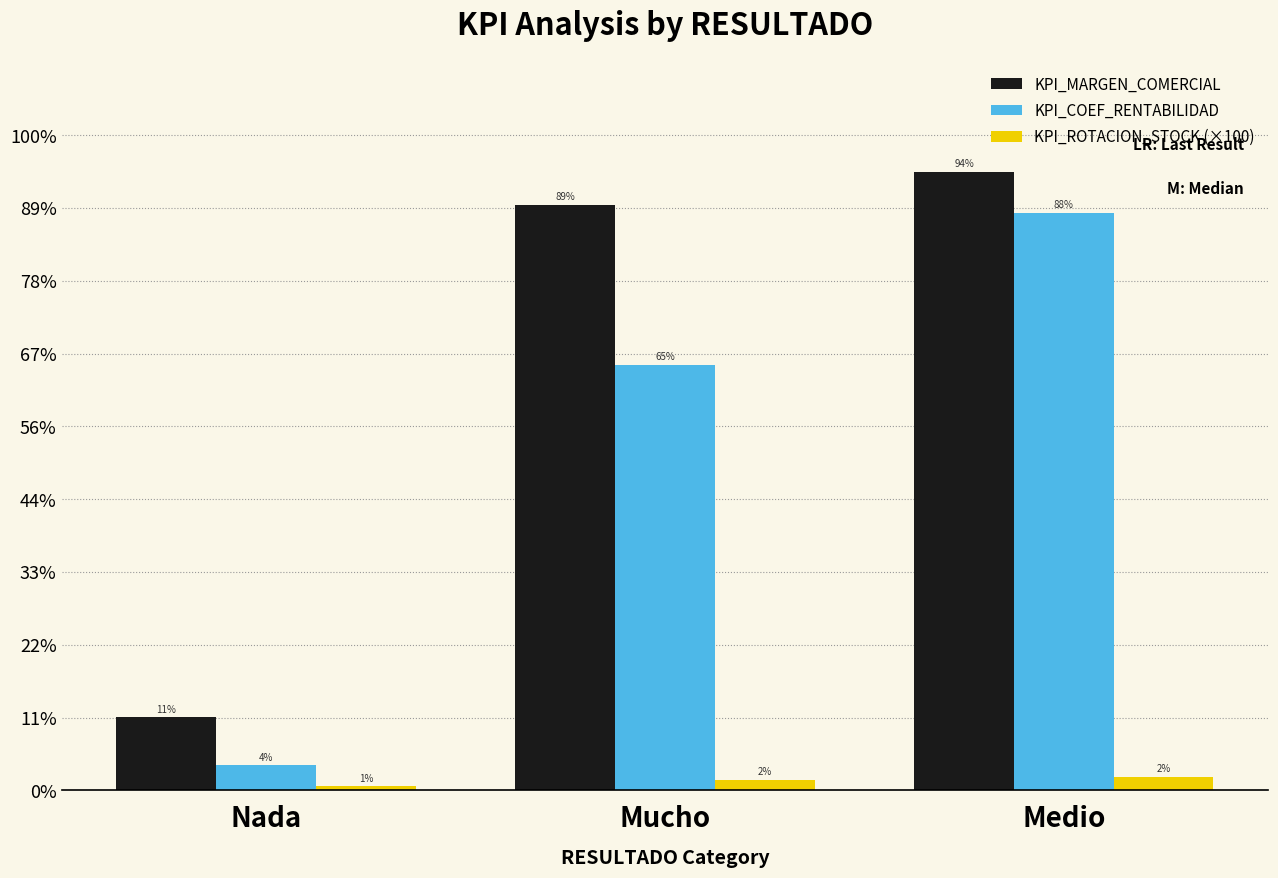

How many KPI_COEF_RENTABILIDAD values are between 1735 and 39675?

3